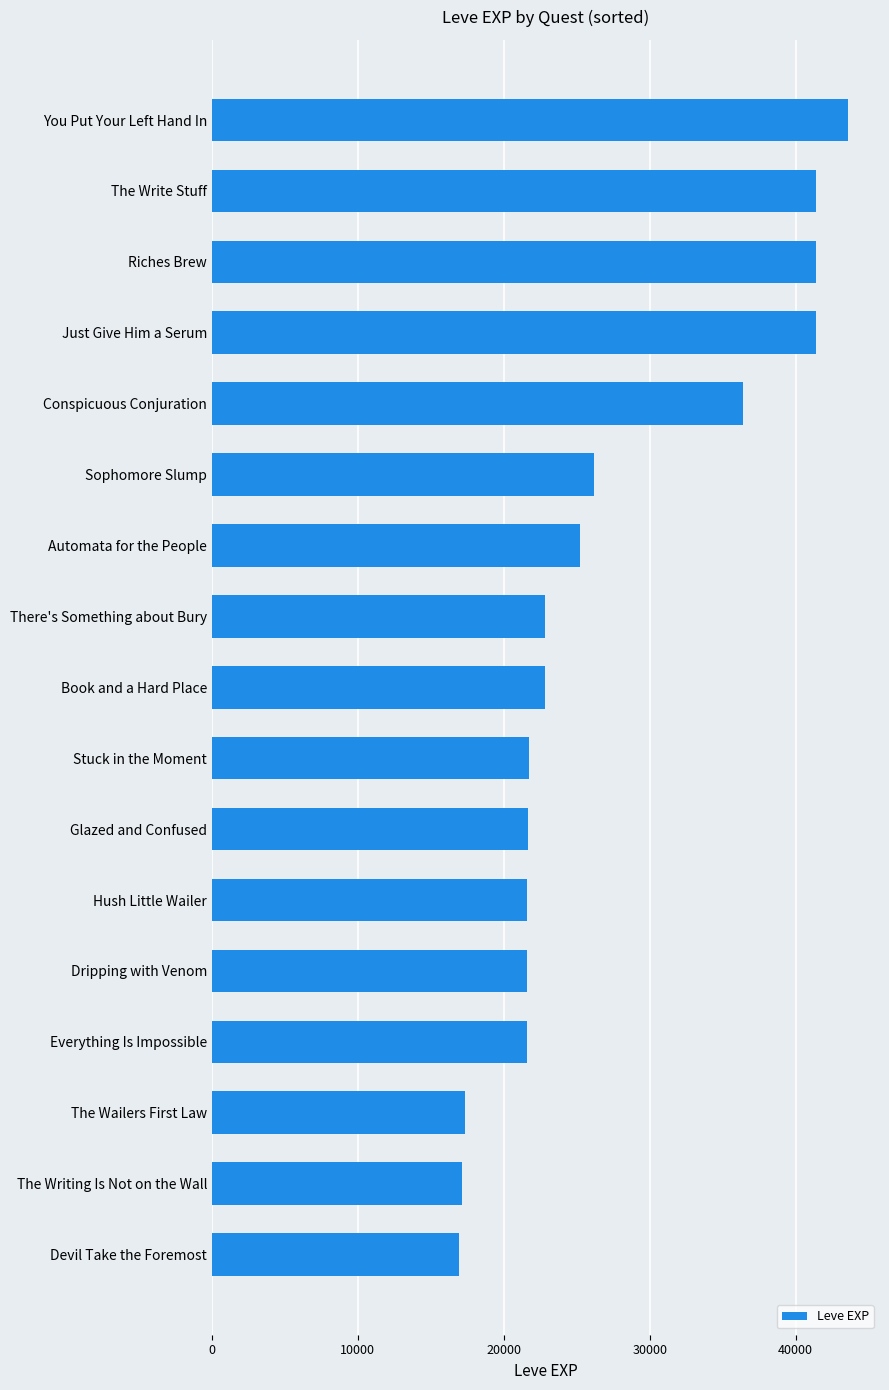

Where is the data nearest to the value 30260?

Sophomore Slump